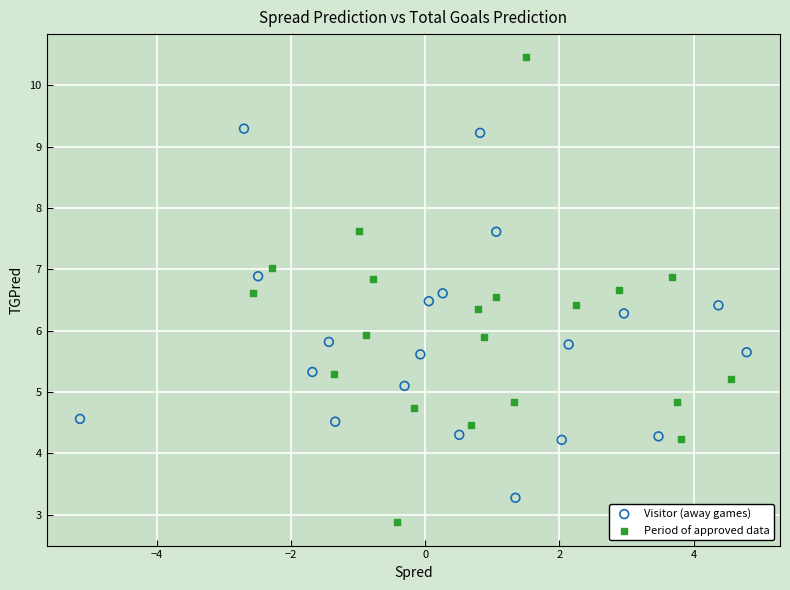

Which series has the largest Y range (max minus min)?

Period of approved data